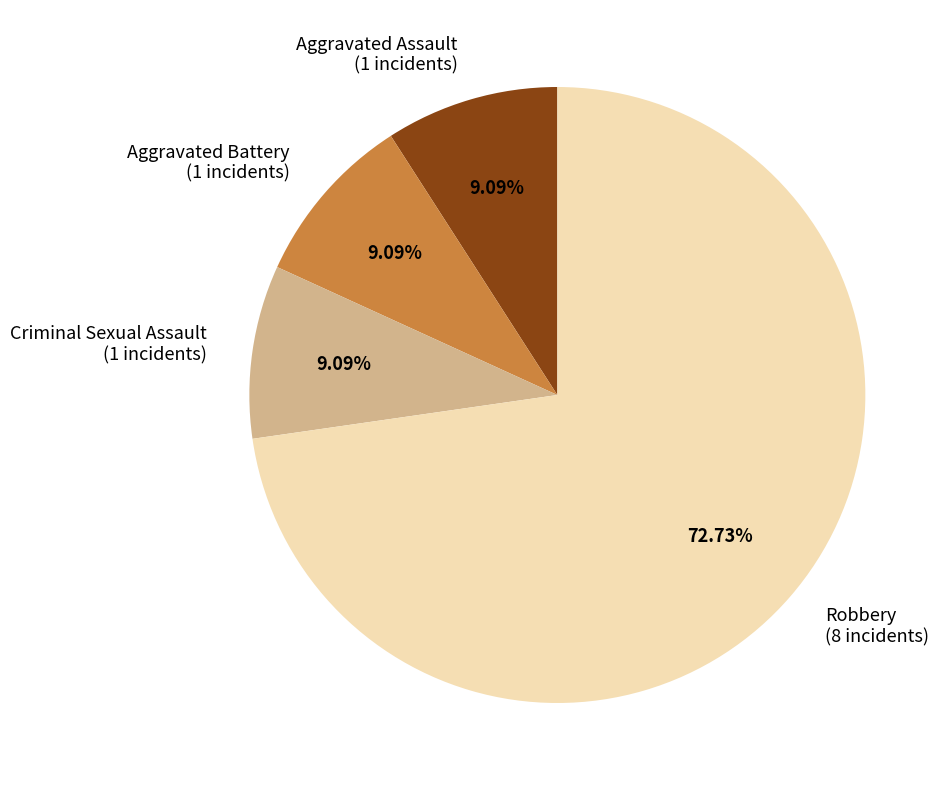

Which slice represents more than half of the pie?

Robbery (8 incidents)